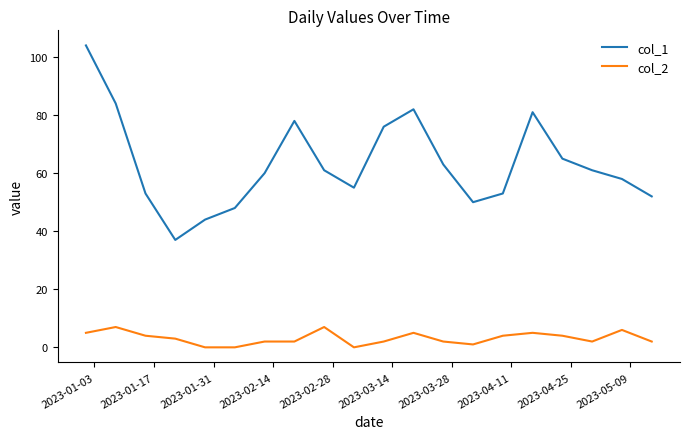

List the series in order of their peak value, highest first.

col_1, col_2